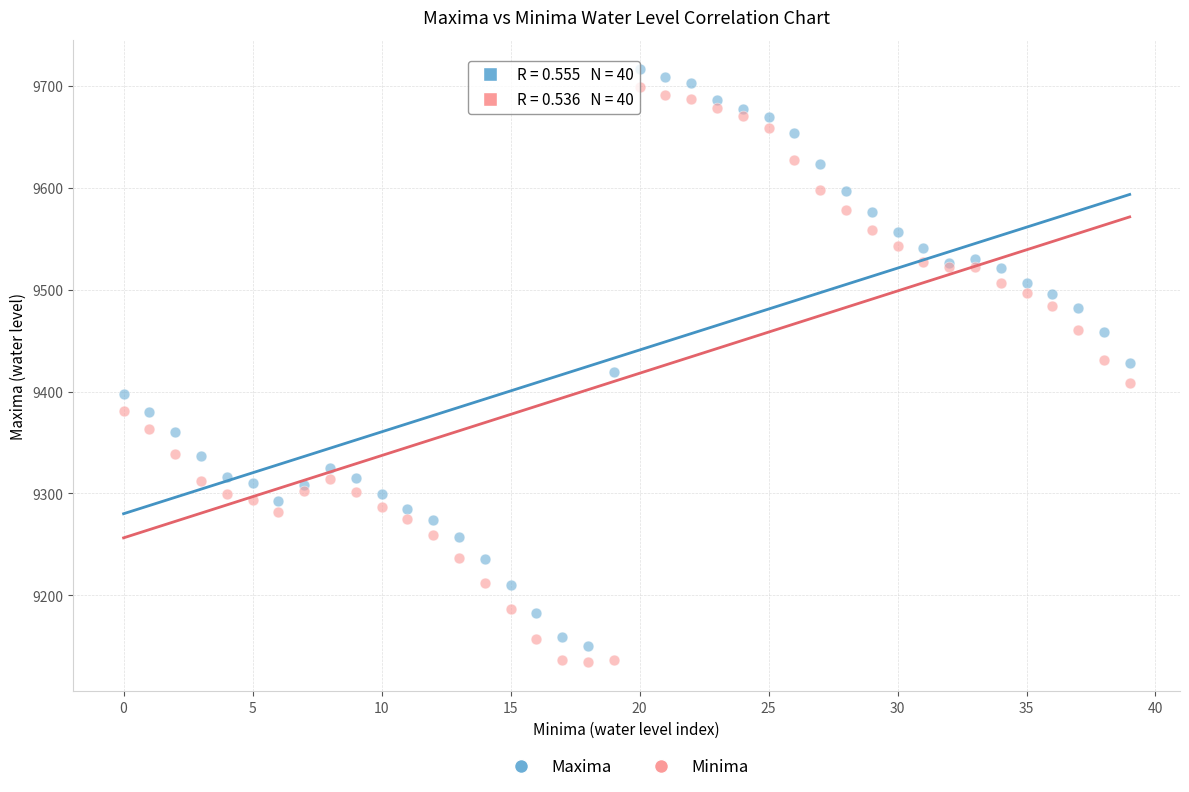

Which series reaches the maximum Y coordinate?

Maxima